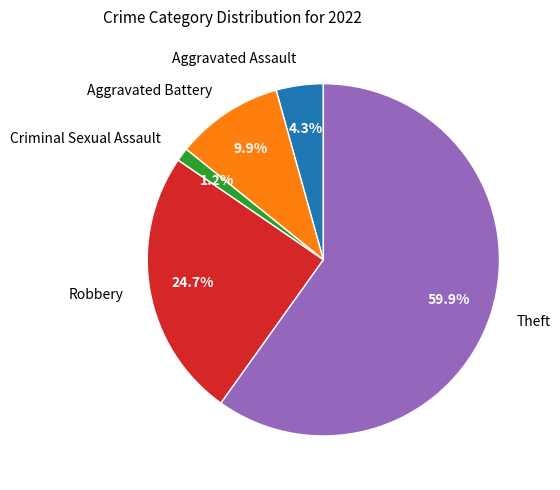

Is it true that Robbery is 11% of the pie?

False